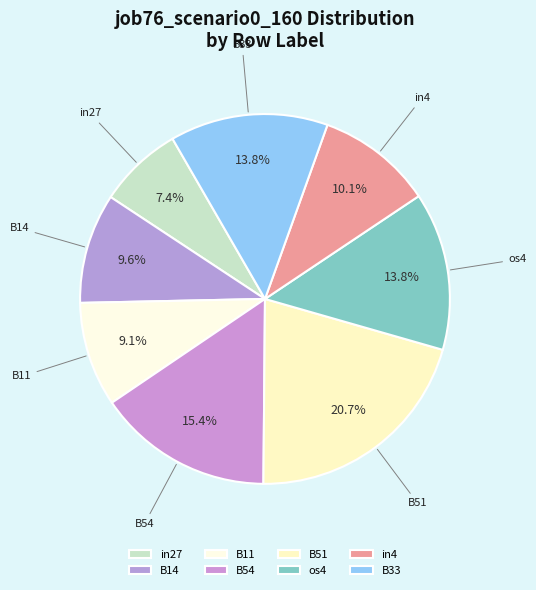

Which has a higher value, B54 or B33?

B54